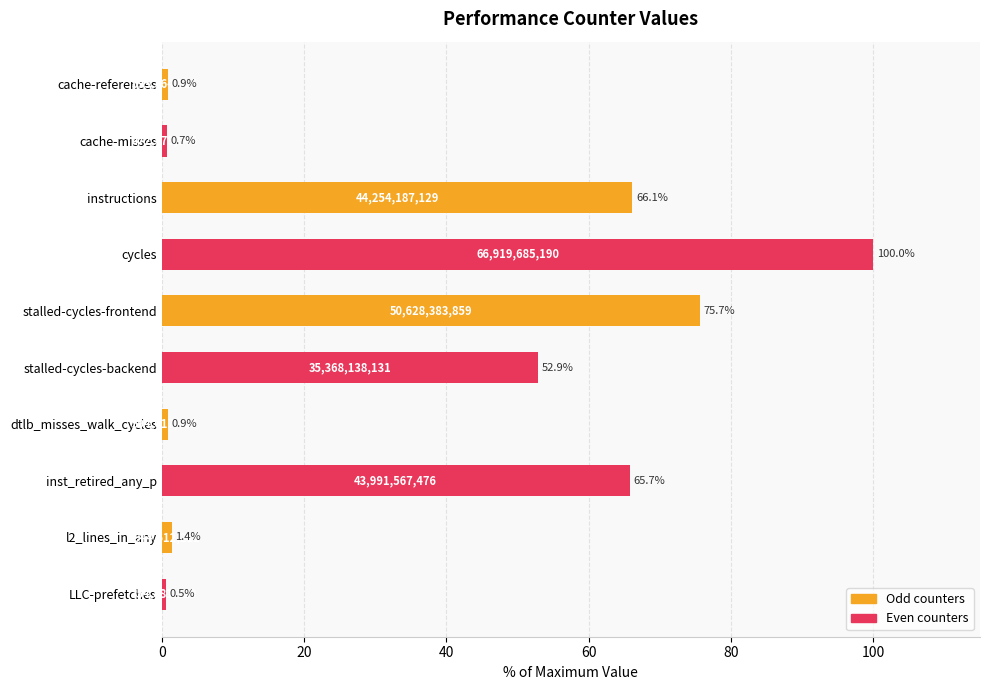

At which category does the chart reach its peak across all series?

cycles